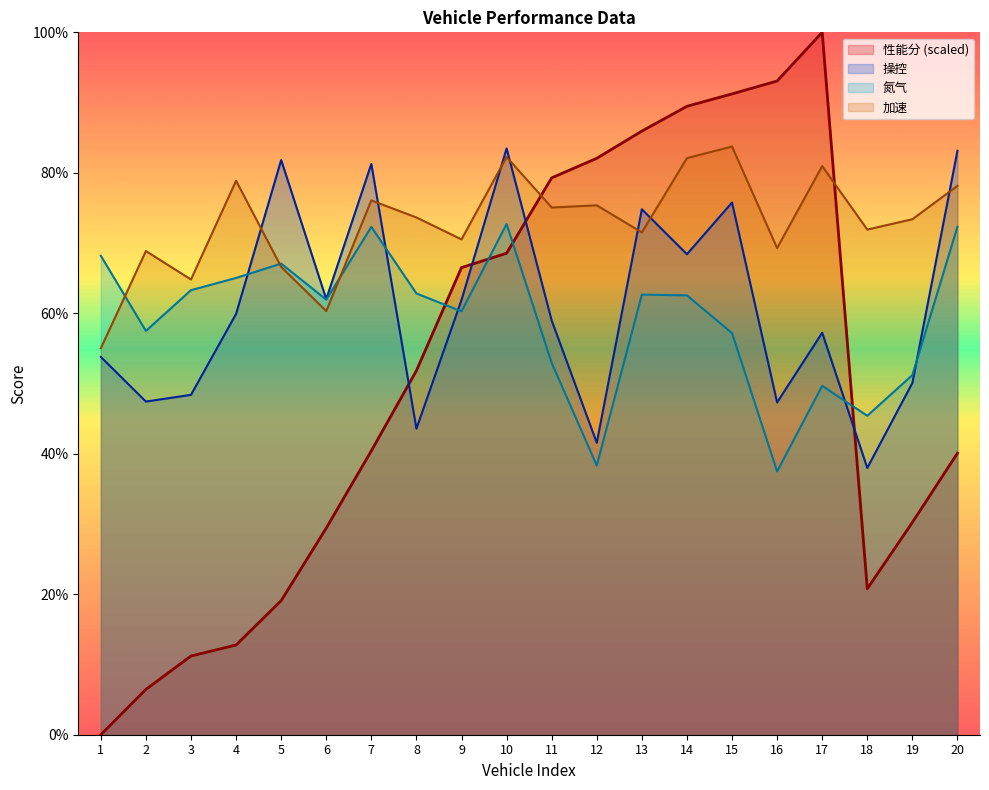

How many distinct data groups are displayed?

4